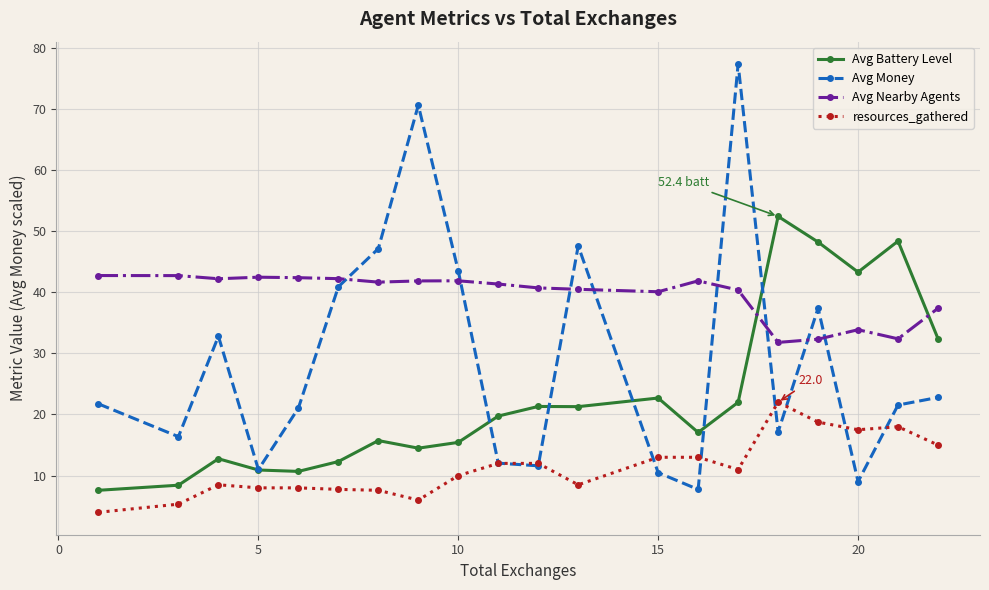

True or false: Avg Money has more than 2 interior local peaks.

True